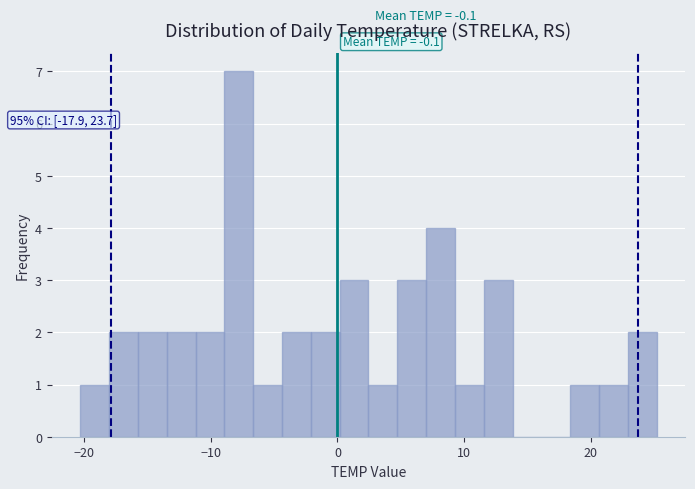

Read against the x-axis, roughly where is the centre of the tallest bar?

-8